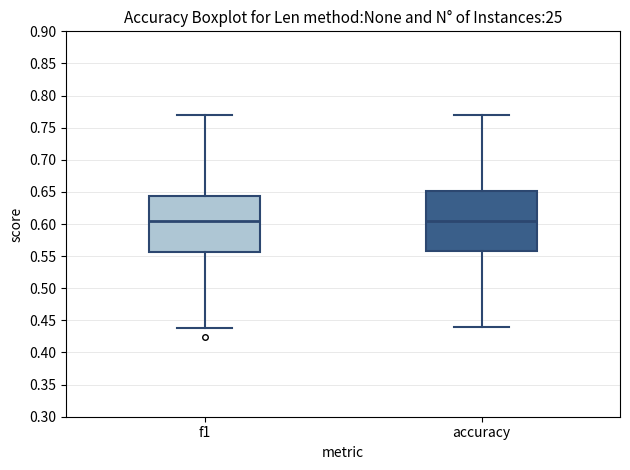

Reading left to right, transcribe this box plot: for each box, give where its median line is, the range the box spans, and where its two whiskers end, as read against the y-axis. The values are not printed on the chart, so give them approximately, as read against the axis.

f1: median 0.605, box 0.555 to 0.645, whiskers 0.440 to 0.770
accuracy: median 0.605, box 0.555 to 0.650, whiskers 0.440 to 0.770